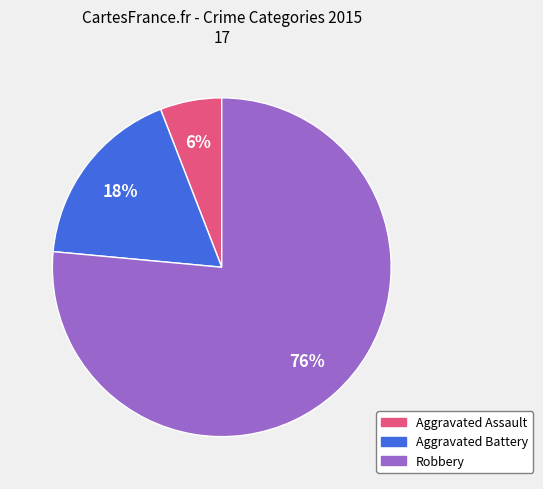

Which has a higher value, Aggravated Battery or Aggravated Assault?

Aggravated Battery